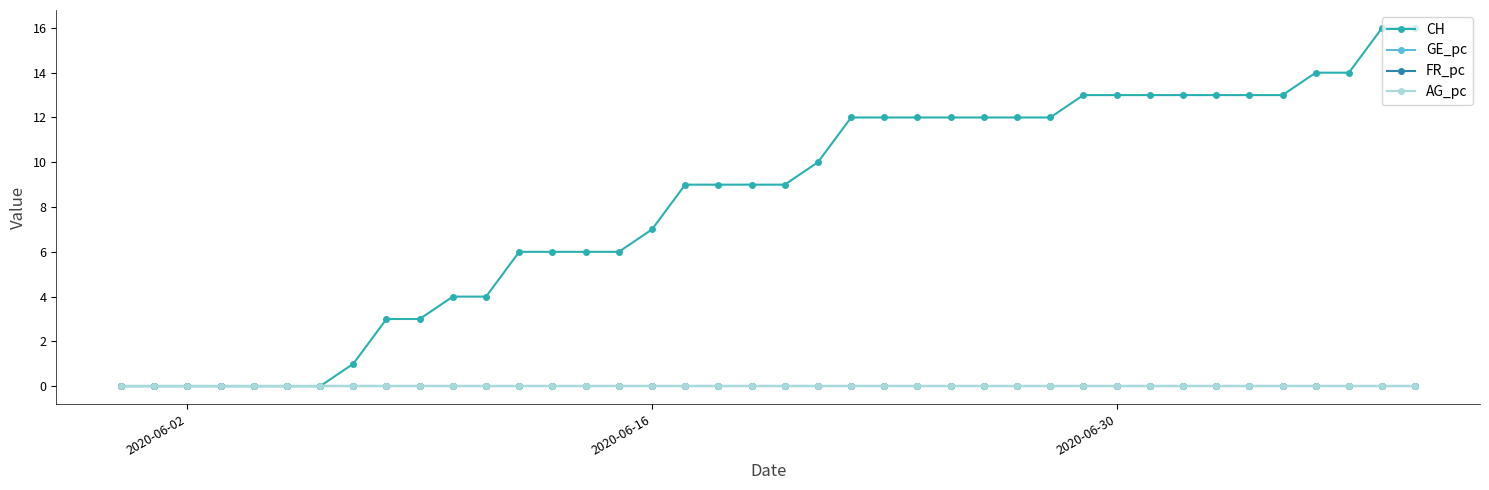

Which series has the largest total across all categories?

CH